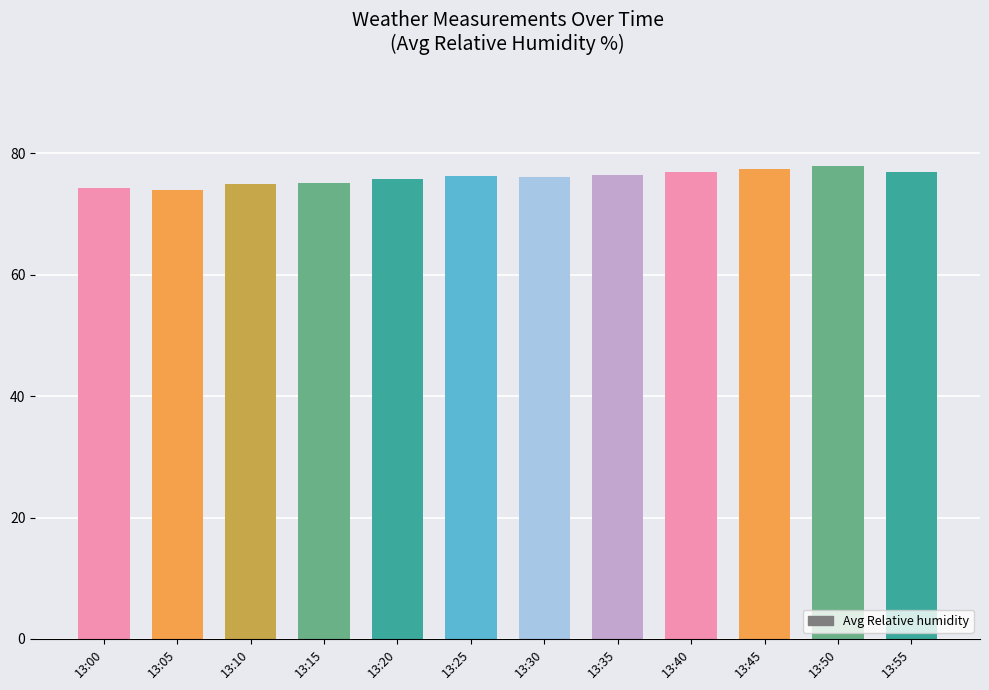

How many distinct data groups are displayed?

1